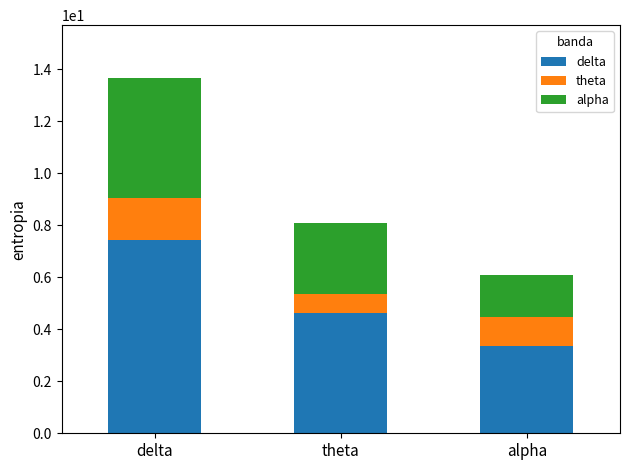

What are all the series names shown in the legend?

delta, theta, alpha